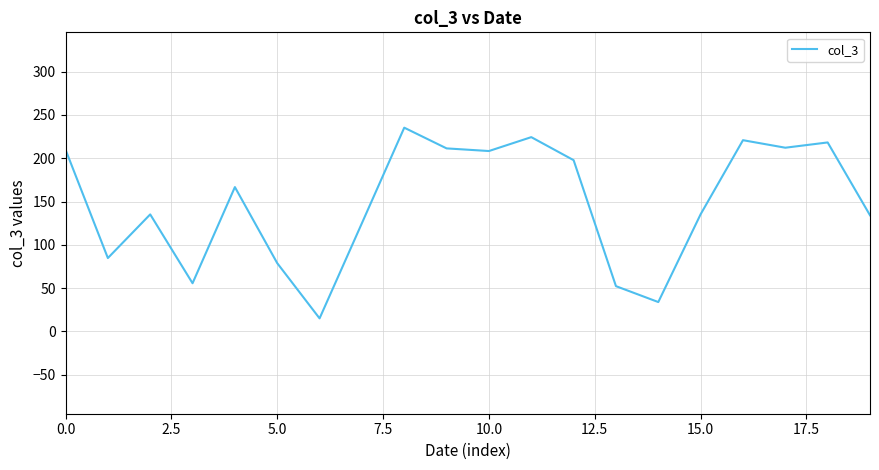

What is the greatest value displayed?

235.3